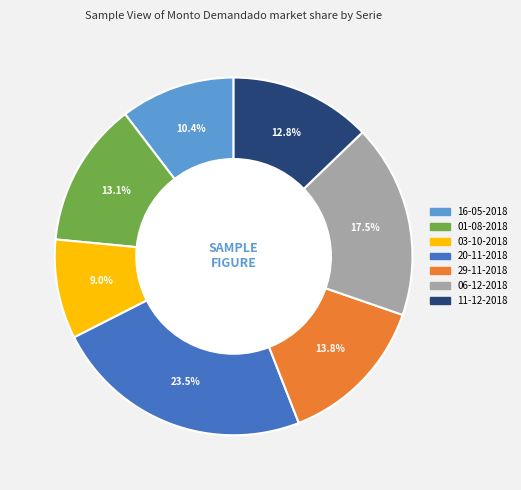

How many slices are in this pie chart?

7